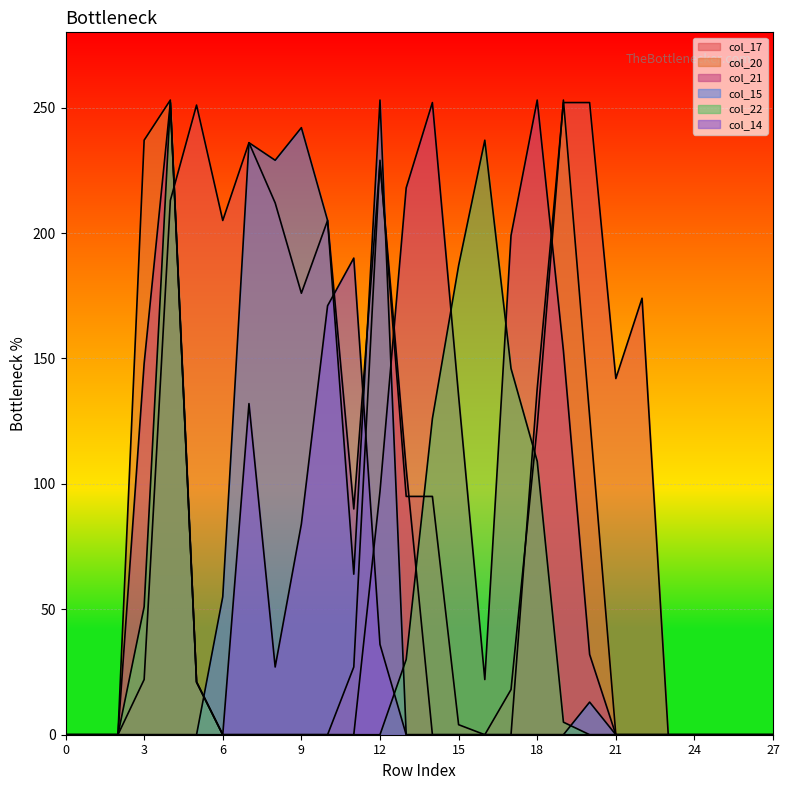

What is the difference between the highest and lowest values at 13?

218